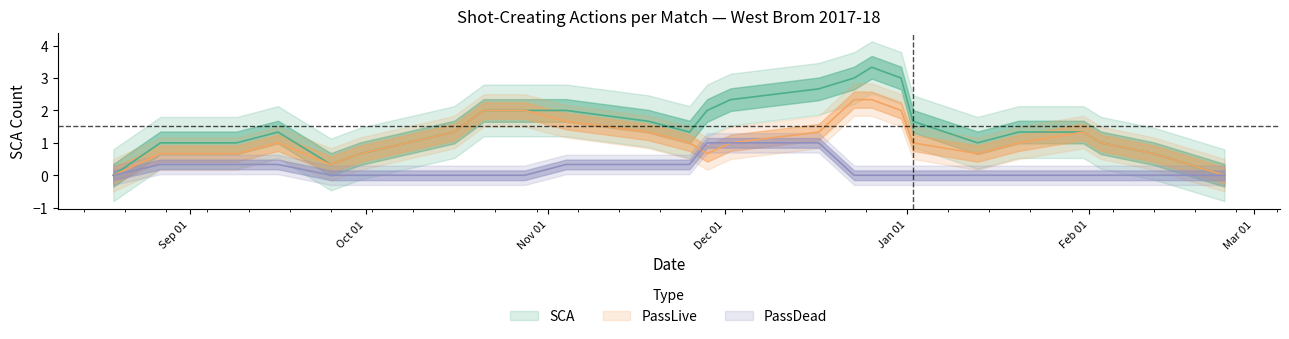

Does the chart display data point markers on the line(s)?

No